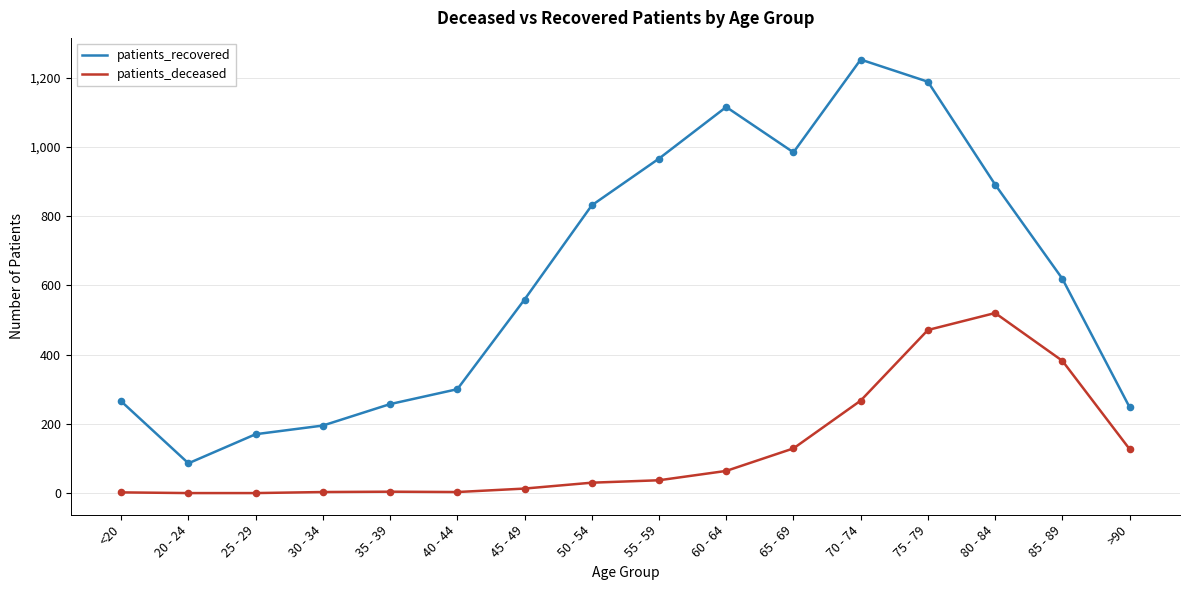

Which series has the widest spread of values?

patients_recovered